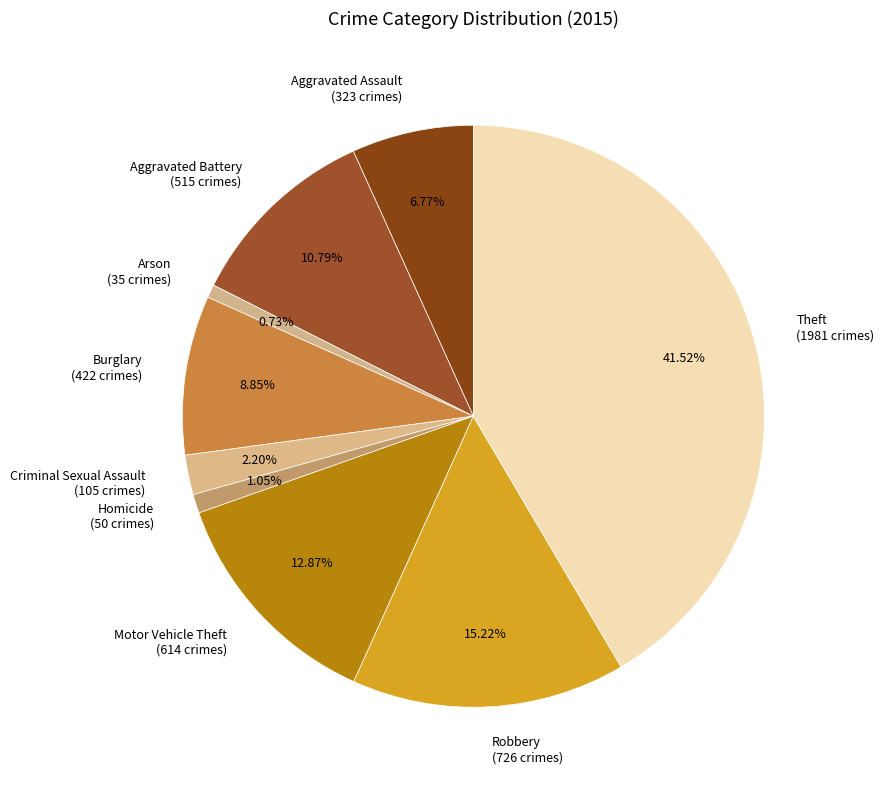

True or false: Aggravated Assault accounts for 7% of the total.

True